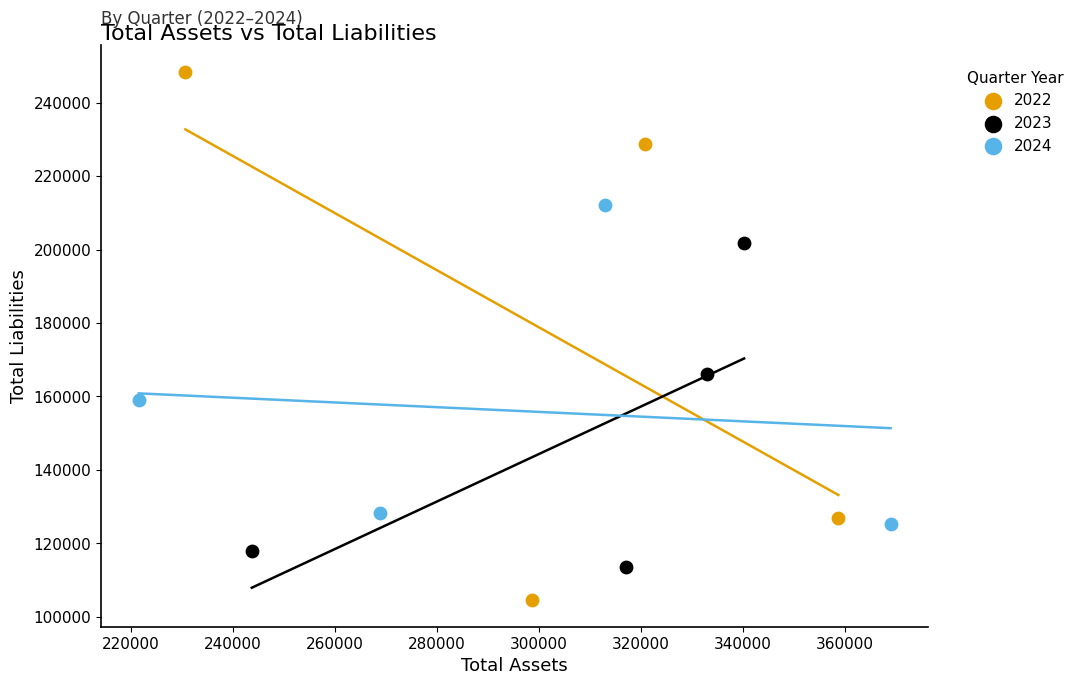

Which series reaches the minimum Y coordinate?

2022